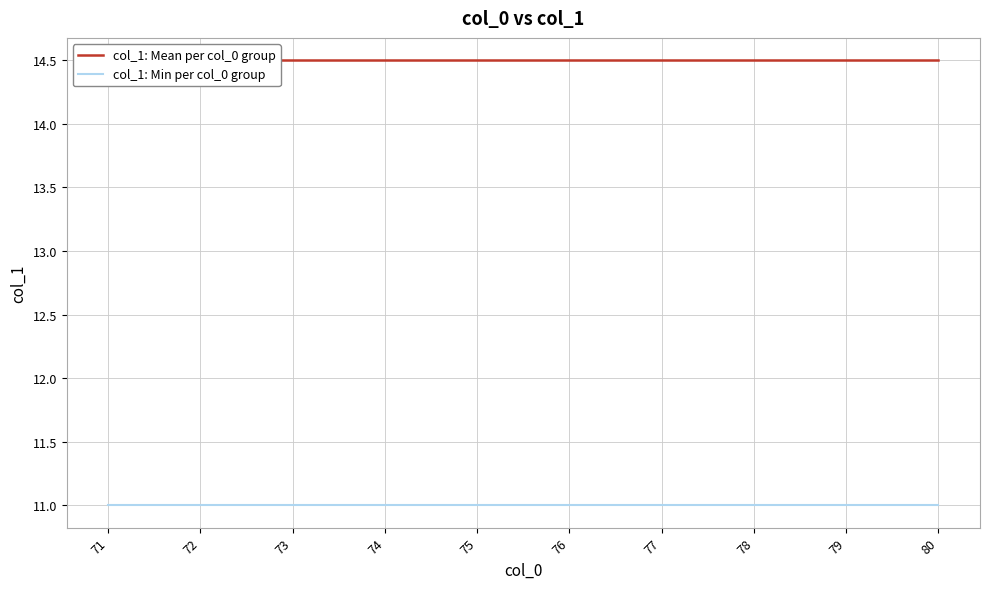

Reading left to right, list all the values displayed in this chart.

col_1: Mean per col_0 group: 14.5	14.5	14.5	14.5	14.5	14.5	14.5	14.5	14.5	14.5
col_1: Min per col_0 group: 11.0	11.0	11.0	11.0	11.0	11.0	11.0	11.0	11.0	11.0